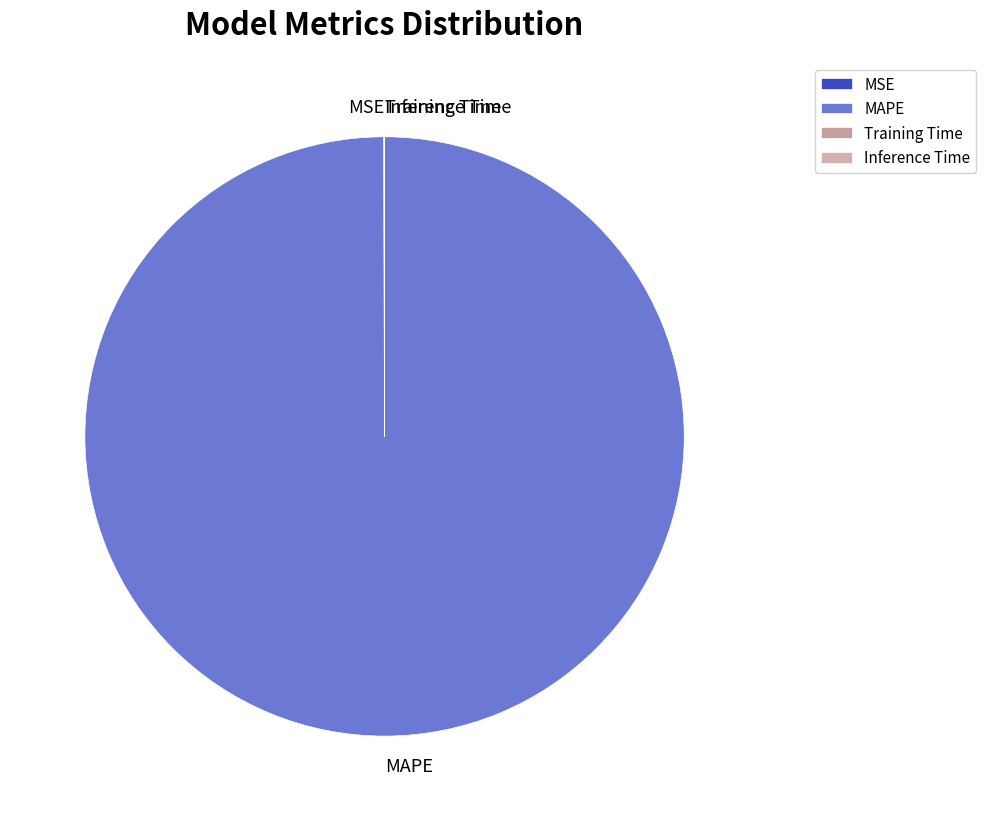

True or false: MAPE accounts for 89% of the total.

False